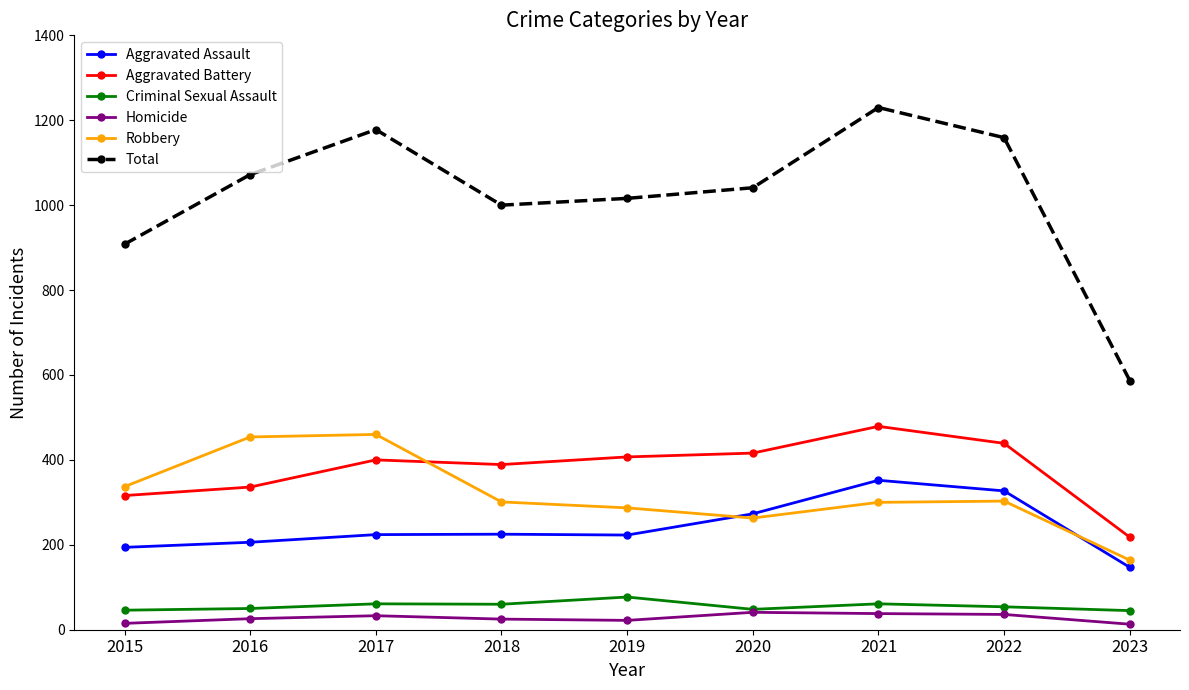

The Aggravated Assault series shows 225 at 2018. True or false?

True